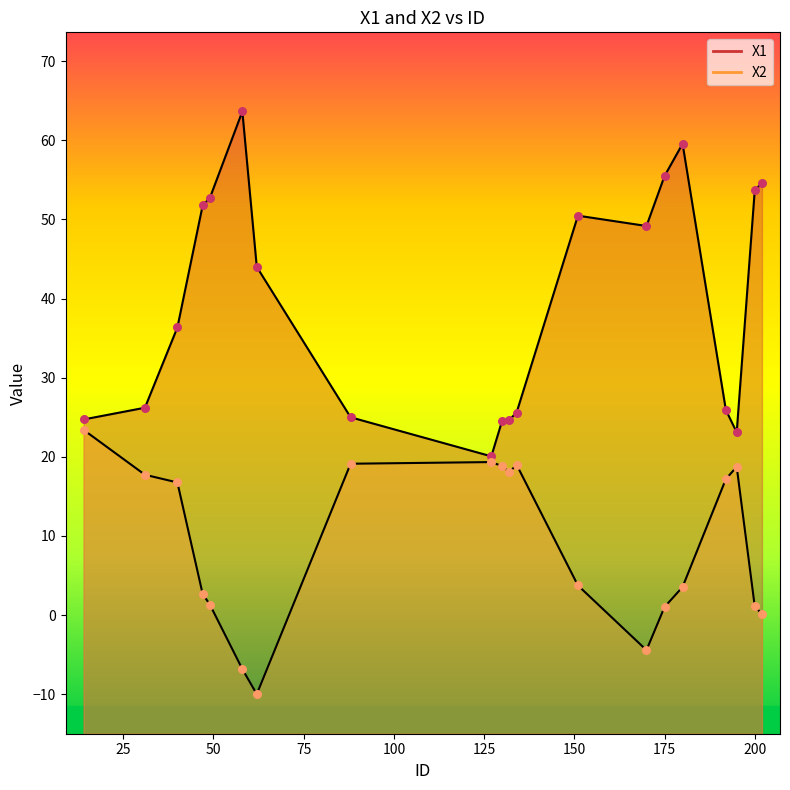

What are all the series names shown in the legend?

X1, X2